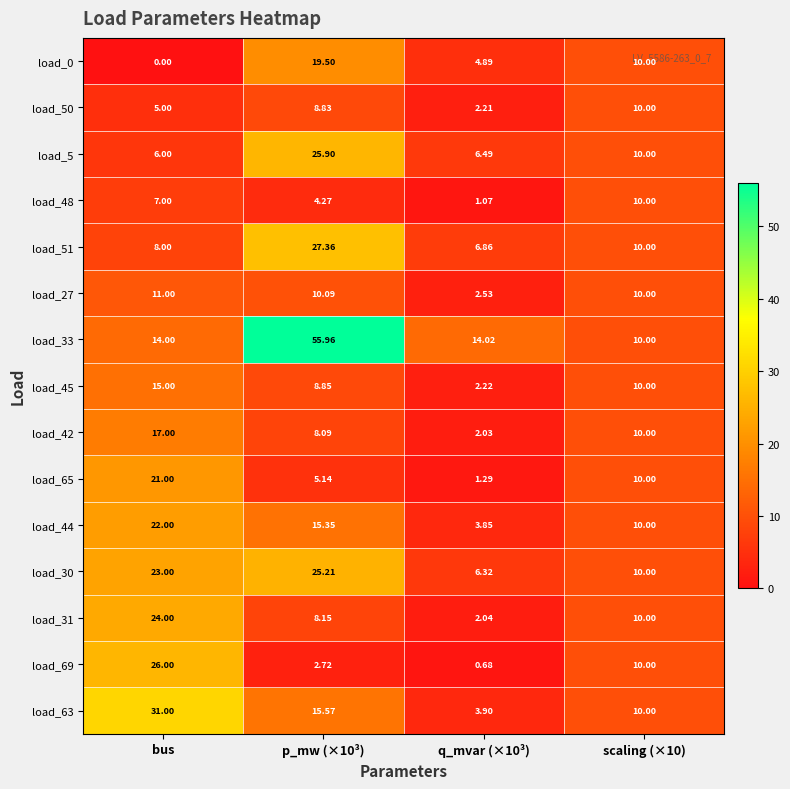

Which category has the highest value across all series?

p_mw (×10³)